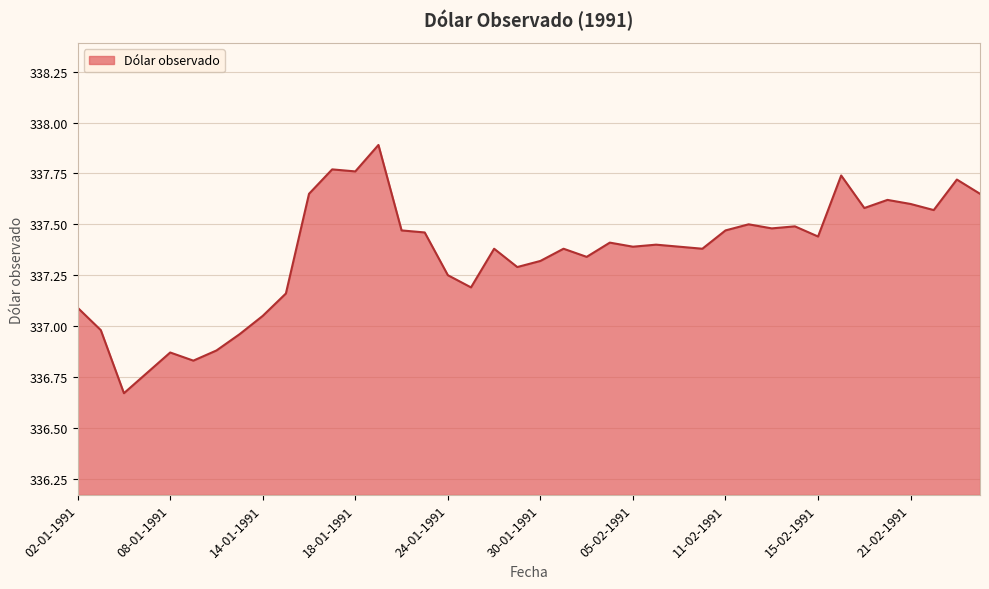

What is the difference between the maximum and minimum values?

1.2